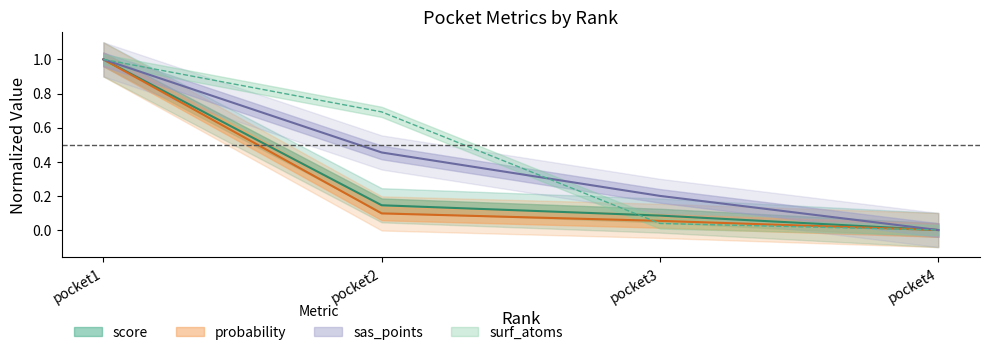

Which category has the highest value across all series?

pocket1